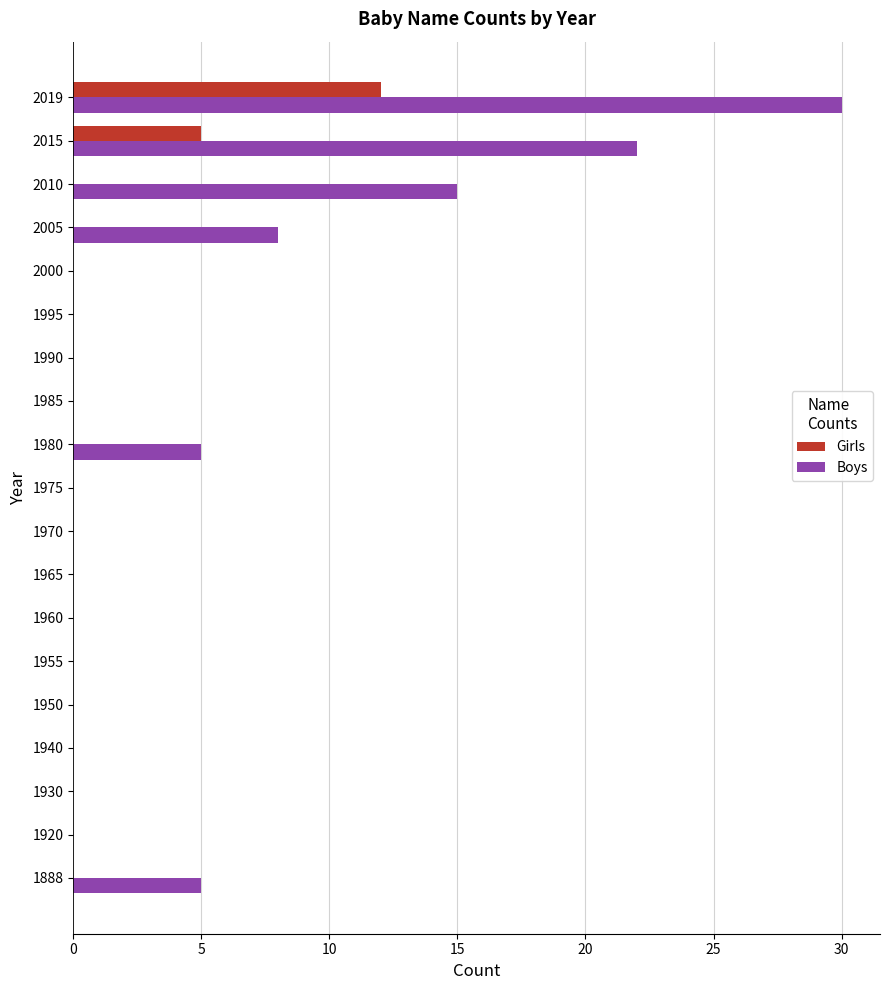

What is the sum of all Boys values?

85